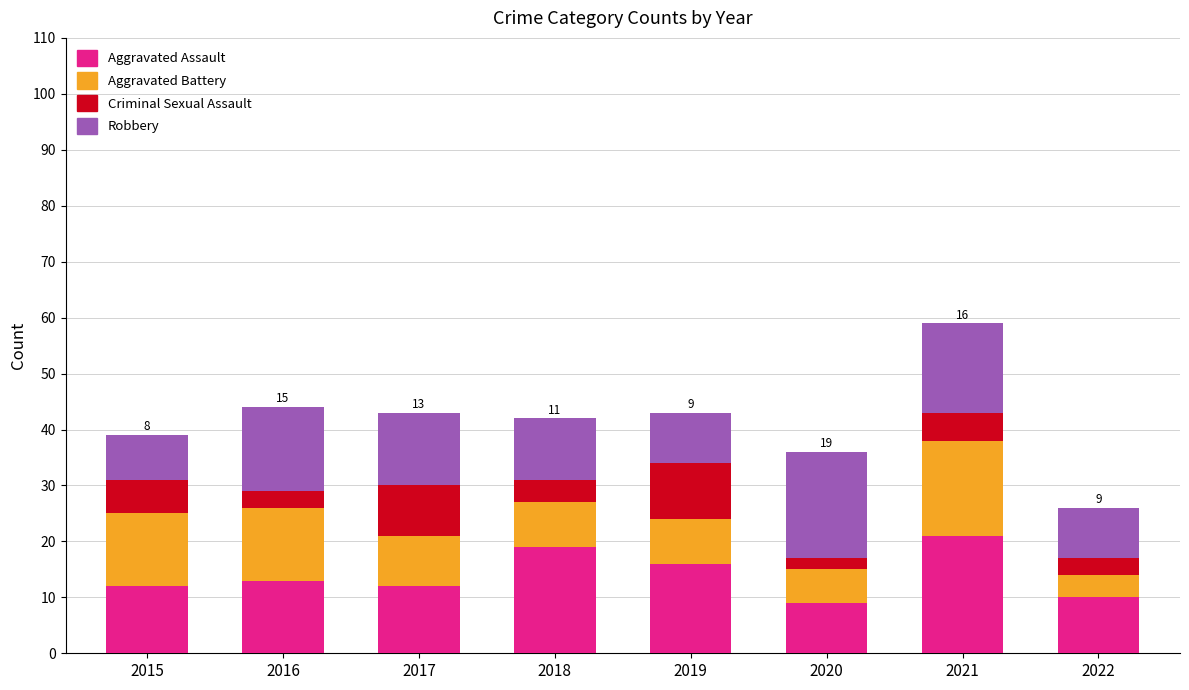

What is the total value across all series at 2018?

42